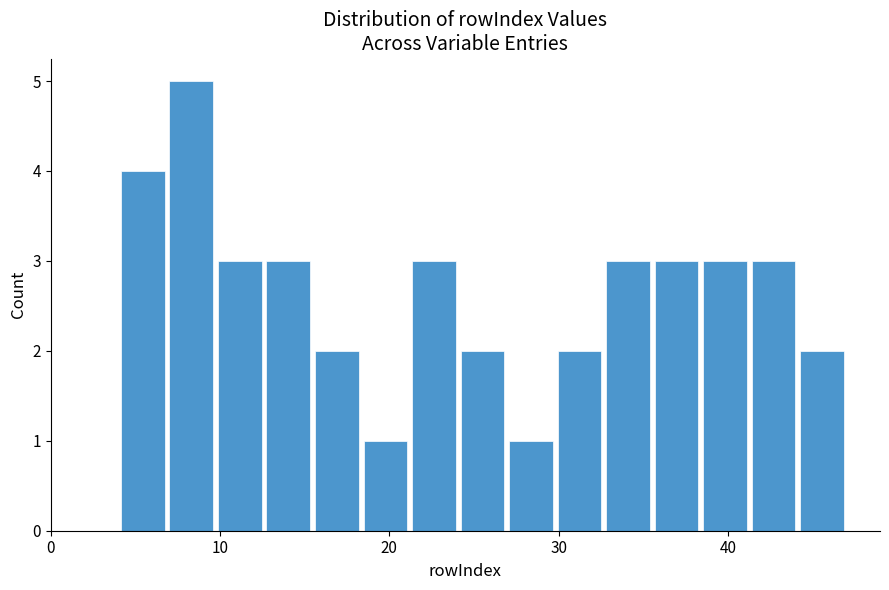

Read against the x-axis, roughly where is the centre of the tallest bar?

8